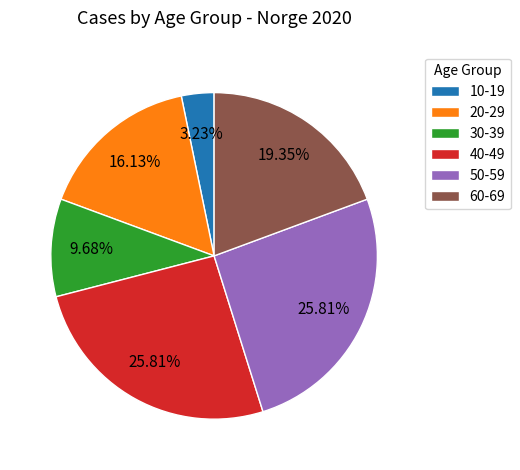

What is the ratio of the value at 30-39 to the value at 60-69?

0.5